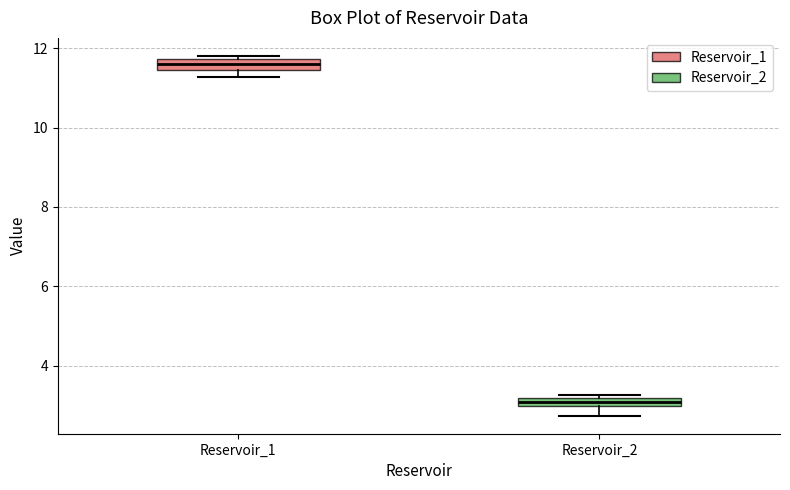

Where is the lower edge of the box for Reservoir_2 on the y-axis? The values are not printed on the chart, so give them approximately, as read against the axis.

3.0